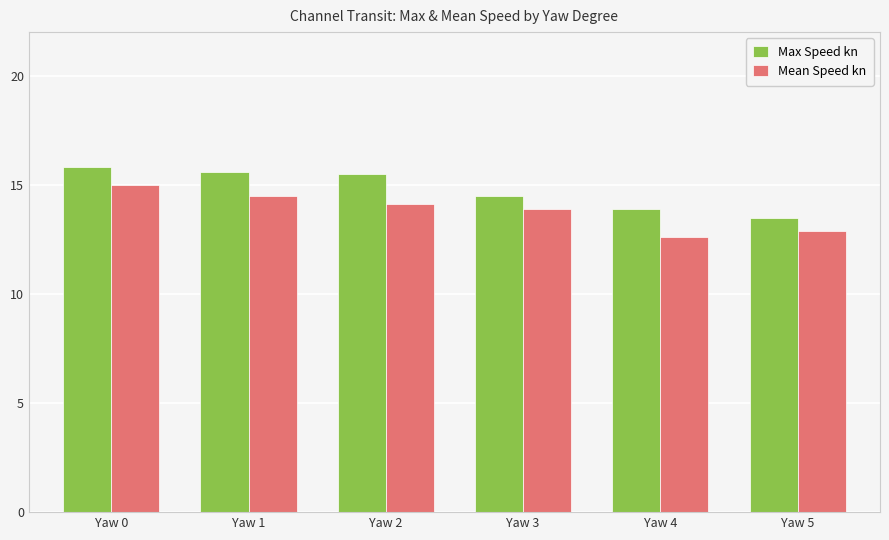

At which label does Max Speed kn reach its peak?

Yaw 0